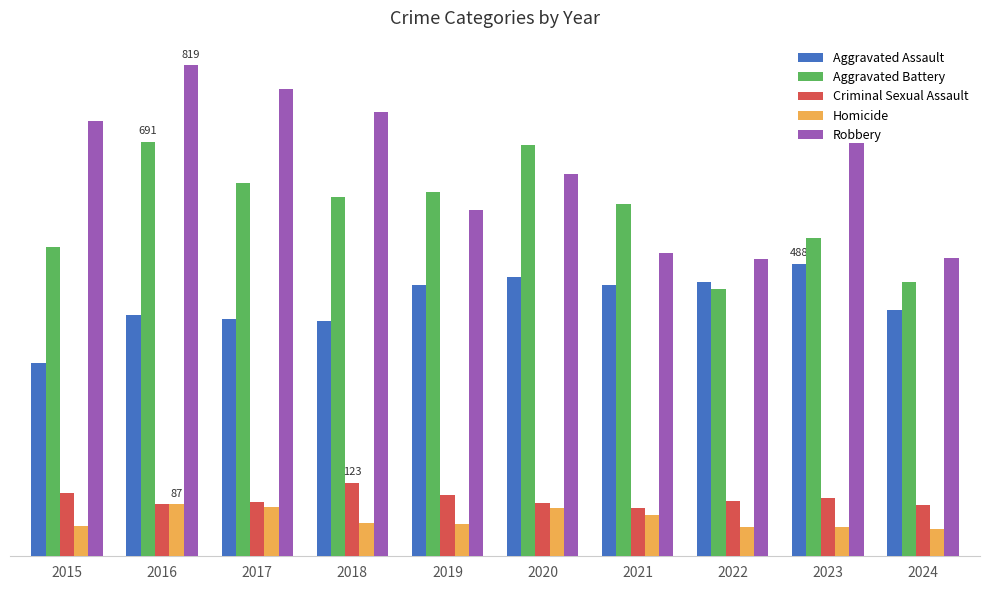

Which series has the largest total across all categories?

Robbery